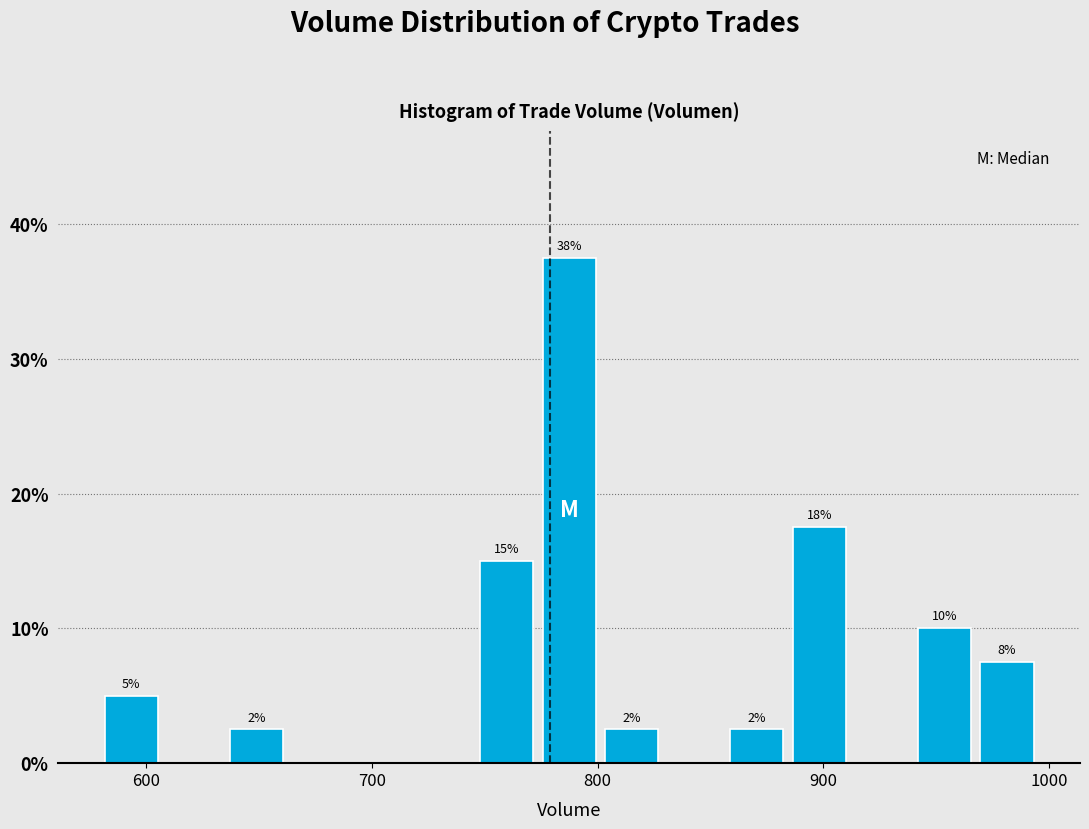

Around what value on the x-axis is the tallest bar? Give the approximate position of its centre, as read against the axis.

790